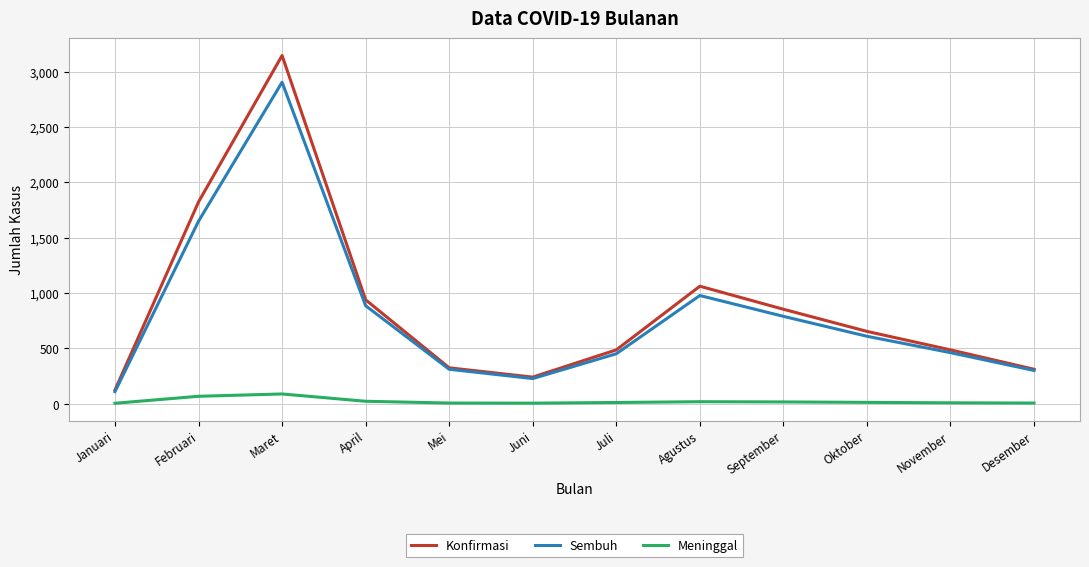

True or false: Konfirmasi has a value of 320 at November.

False